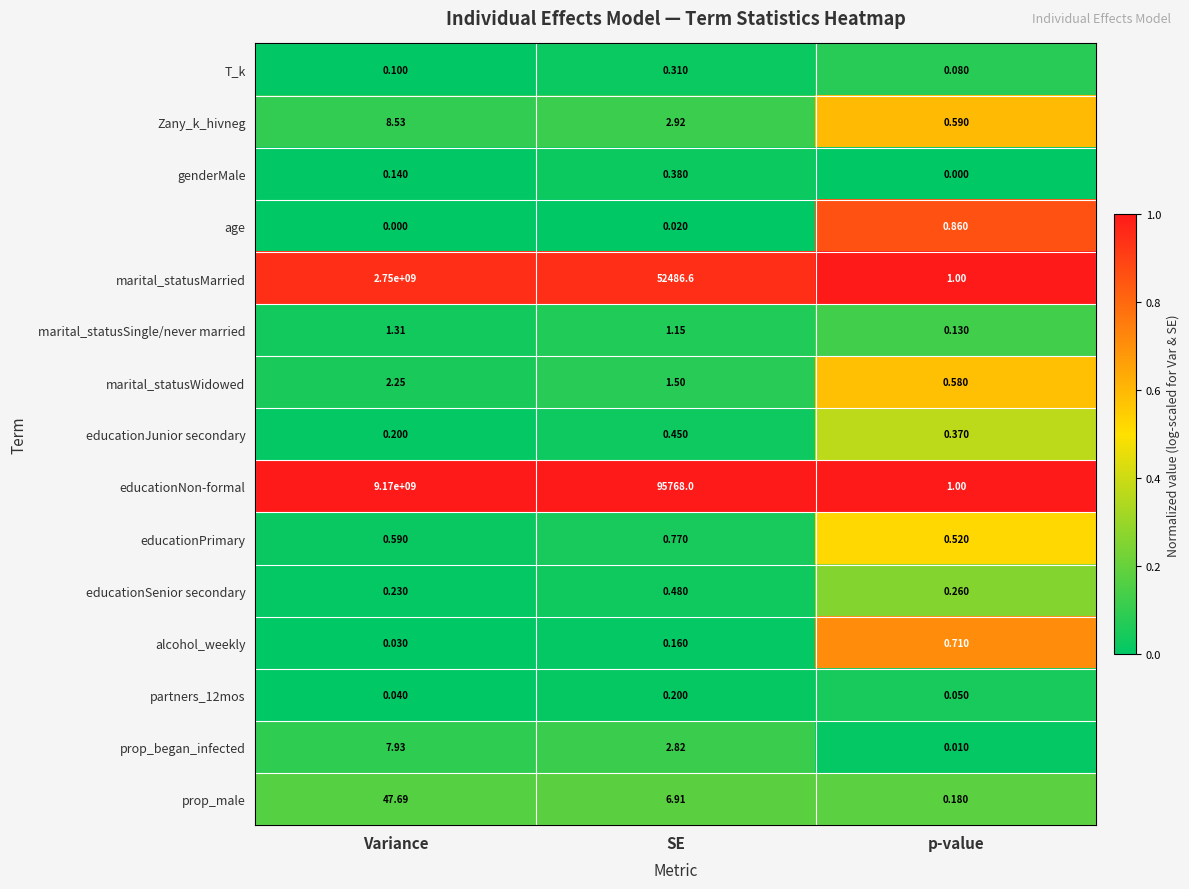

Rank the categories by genderMale value from highest to lowest.

SE, Variance, p-value